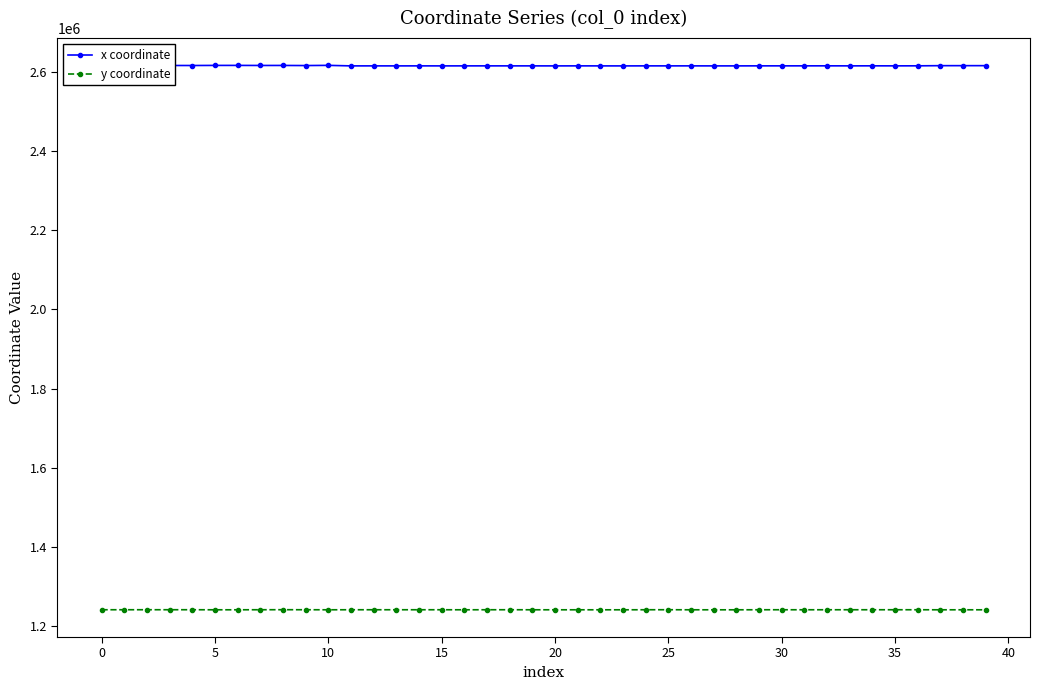

True or false: y coordinate and x coordinate cross at least once.

False